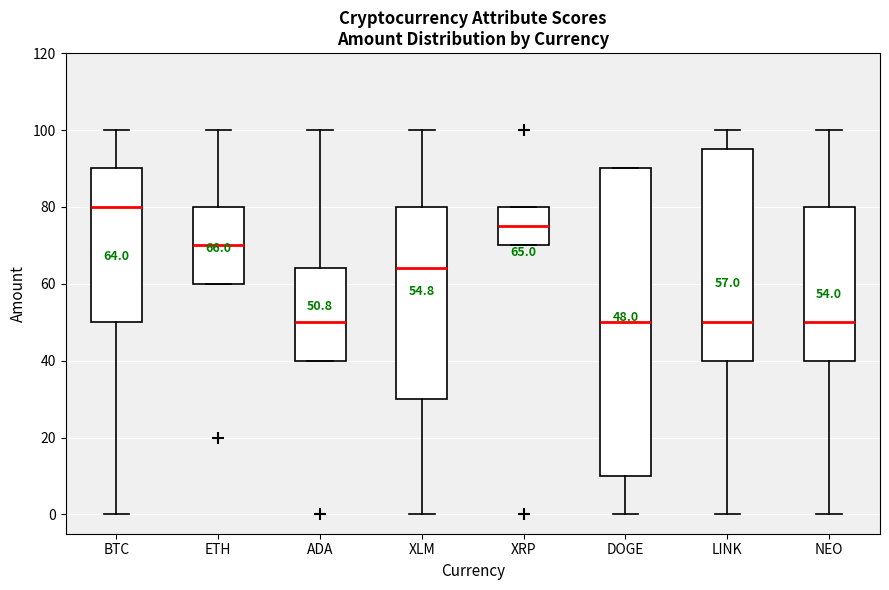

Comparing the boxes themselves (not the whiskers), which one is the tallest?

DOGE